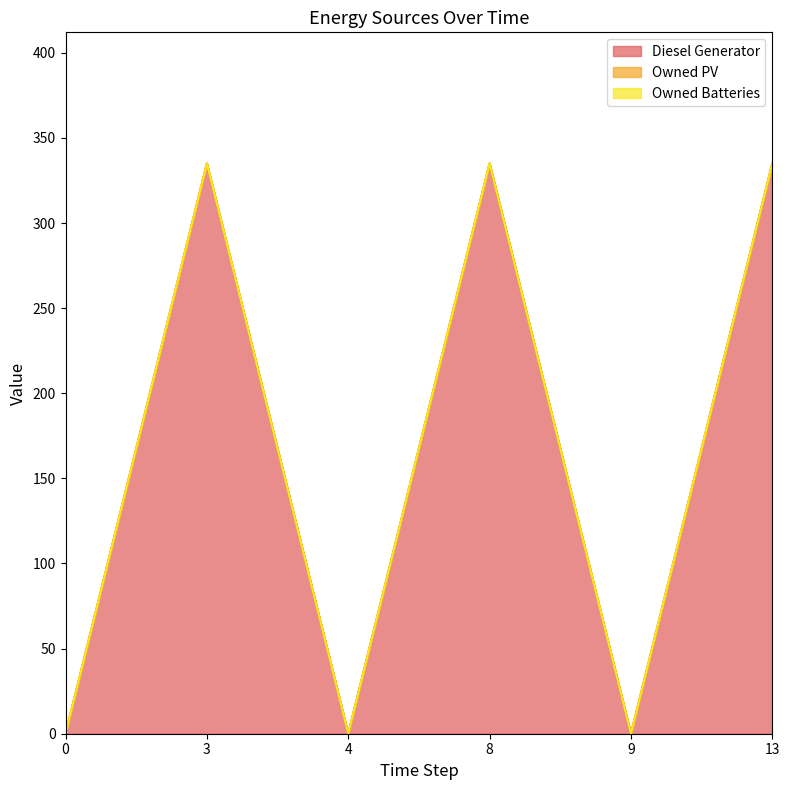

Rank the series at 3 from highest to lowest value.

Diesel Generator, Owned PV, Owned Batteries